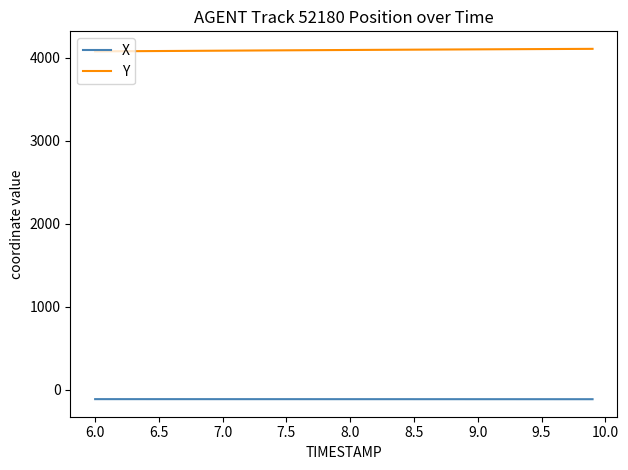

True or false: Y and X intersect in this chart.

False